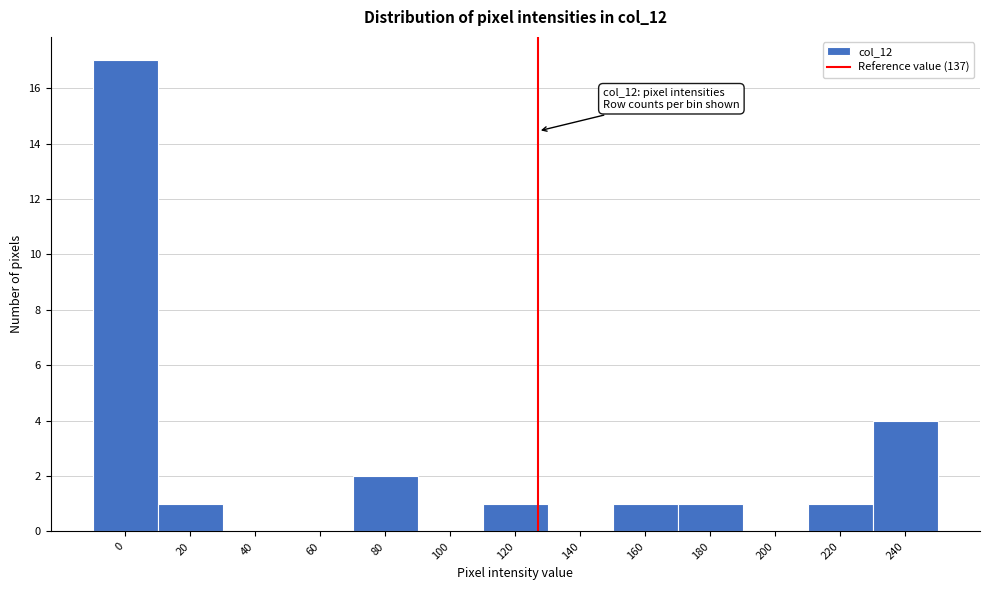

Reading left to right, list all the values displayed in this chart.

0=17	20=1	40=0	60=0	80=2	100=0	120=1	140=0	160=1	180=1	200=0	220=1	240=4